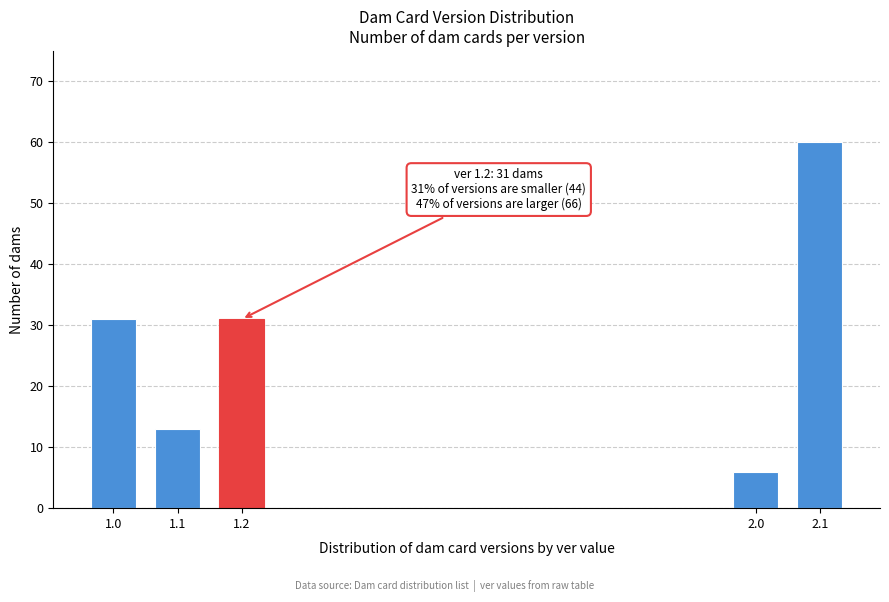

Reading left to right, what are all the values shown in this chart?

31	13	31	6	60